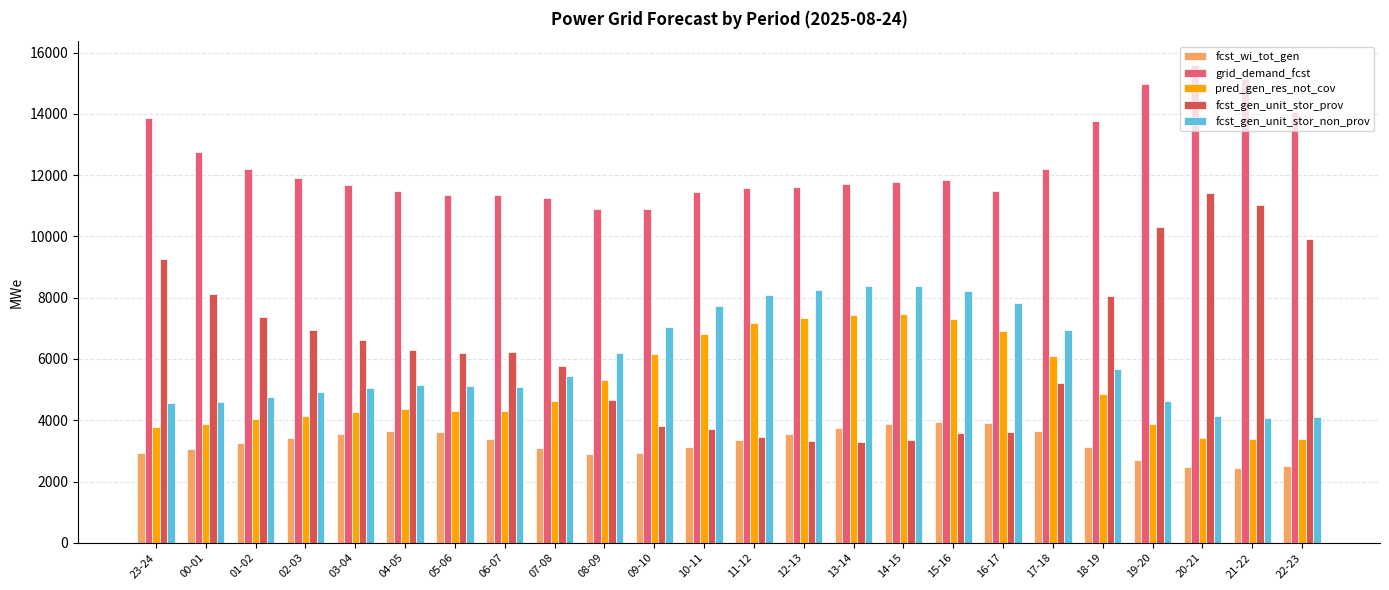

What is the average value of the pred_gen_res_not_cov series?

5194